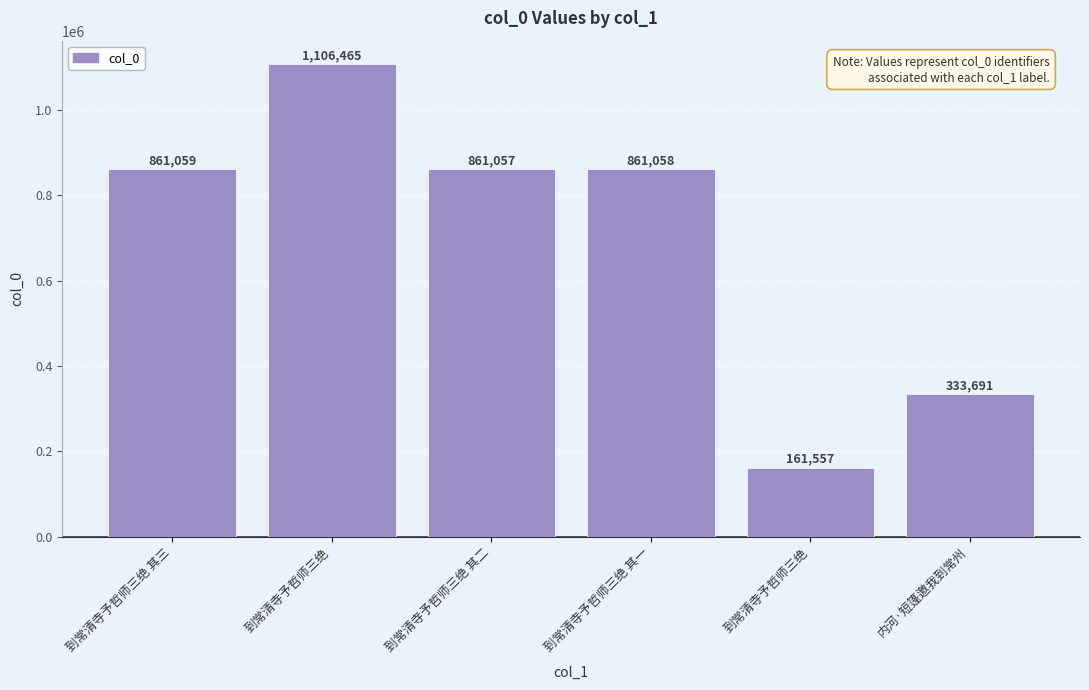

What is the value of the 1st bar from the left?

861059